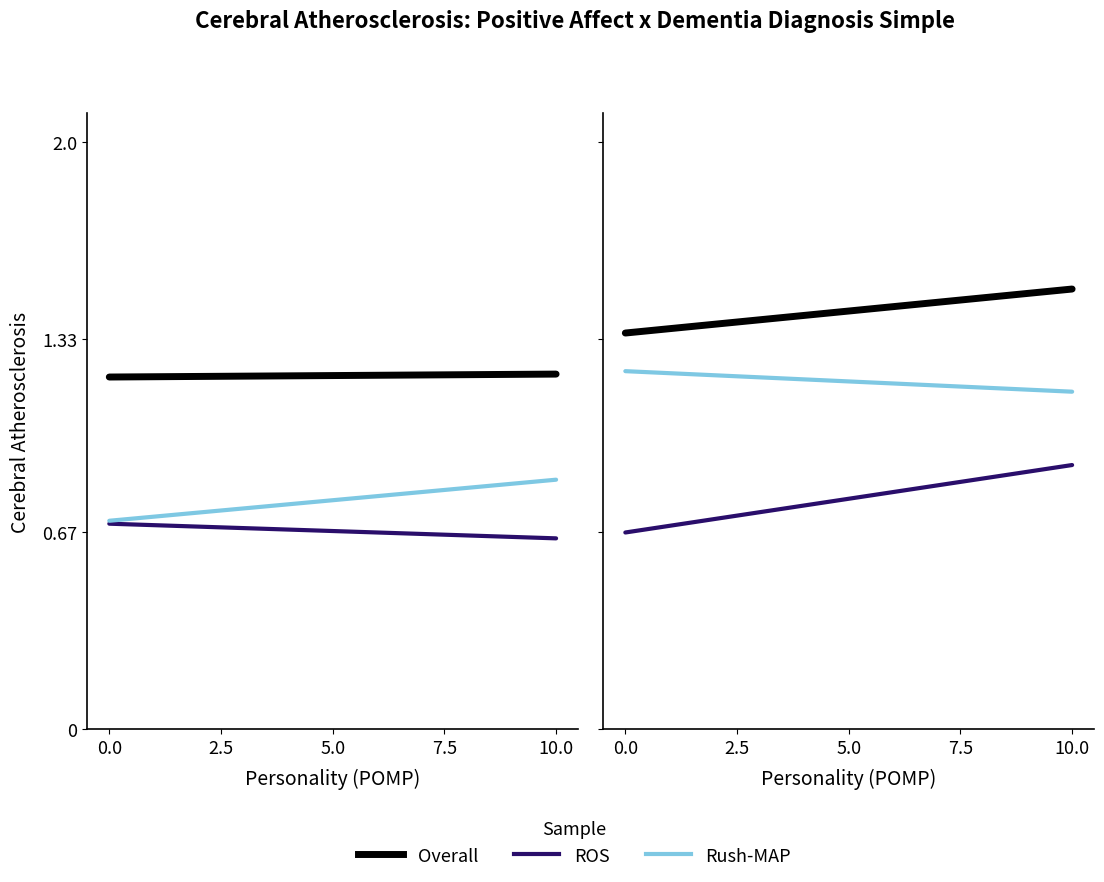

Which series has the largest total across all categories?

Overall